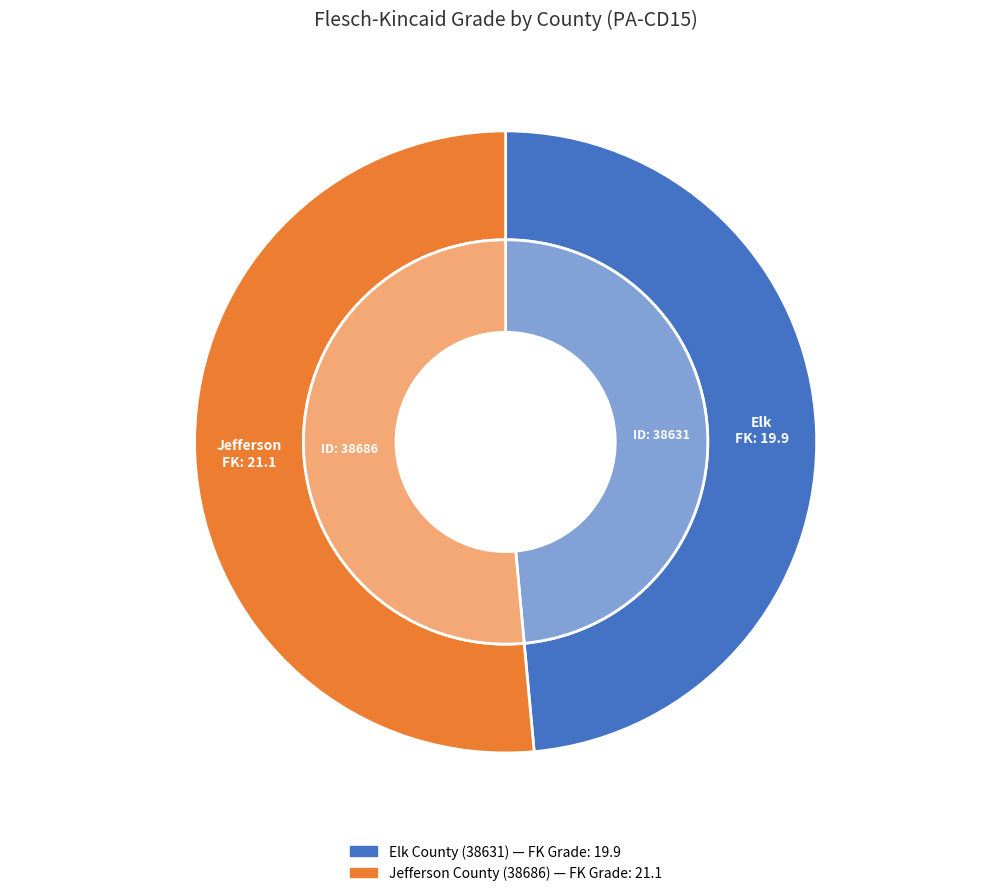

Which category has the smallest portion of the pie?

Elk County (38631)